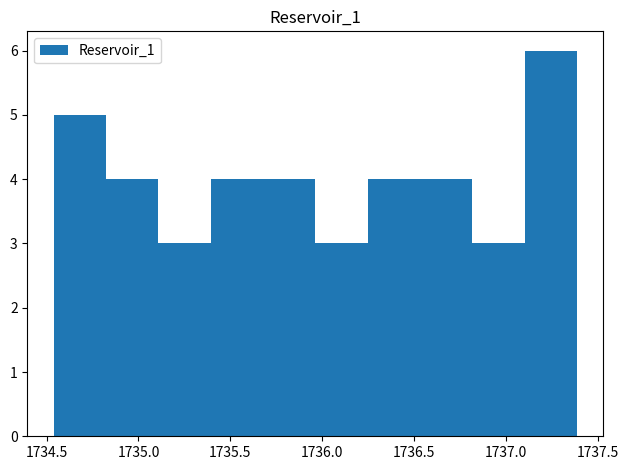

How tall is the bar that spans 1735.40 to 1735.70 on the x-axis? Neither the bar edges nor the heights are printed on the chart, so give them approximately, as read against the axes.

4